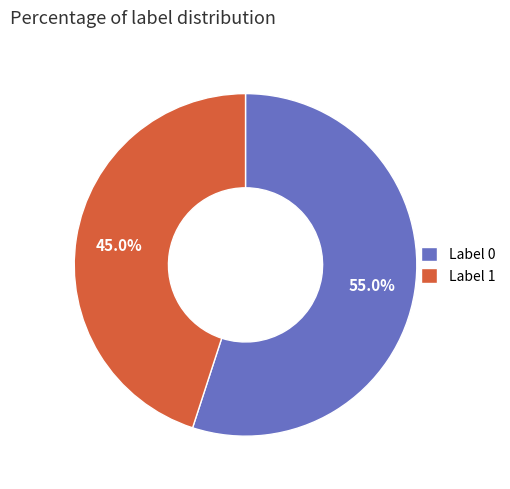

How many slices are in this pie chart?

2